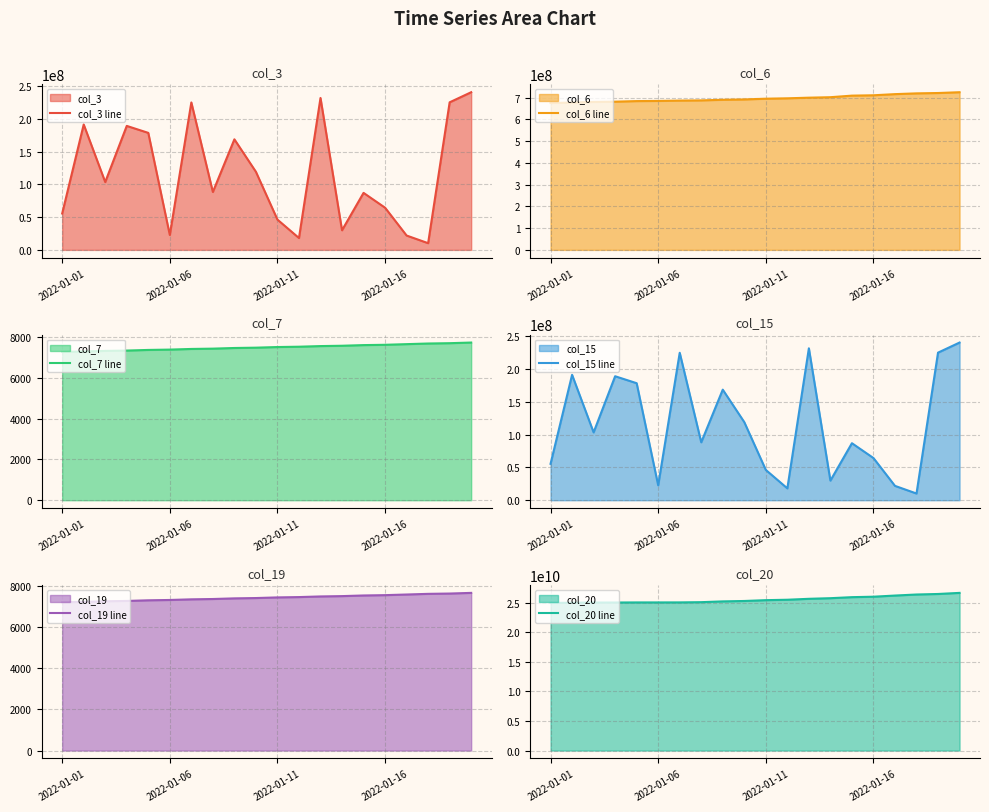

True or false: col_6 line has more than 1 interior local peaks.

False